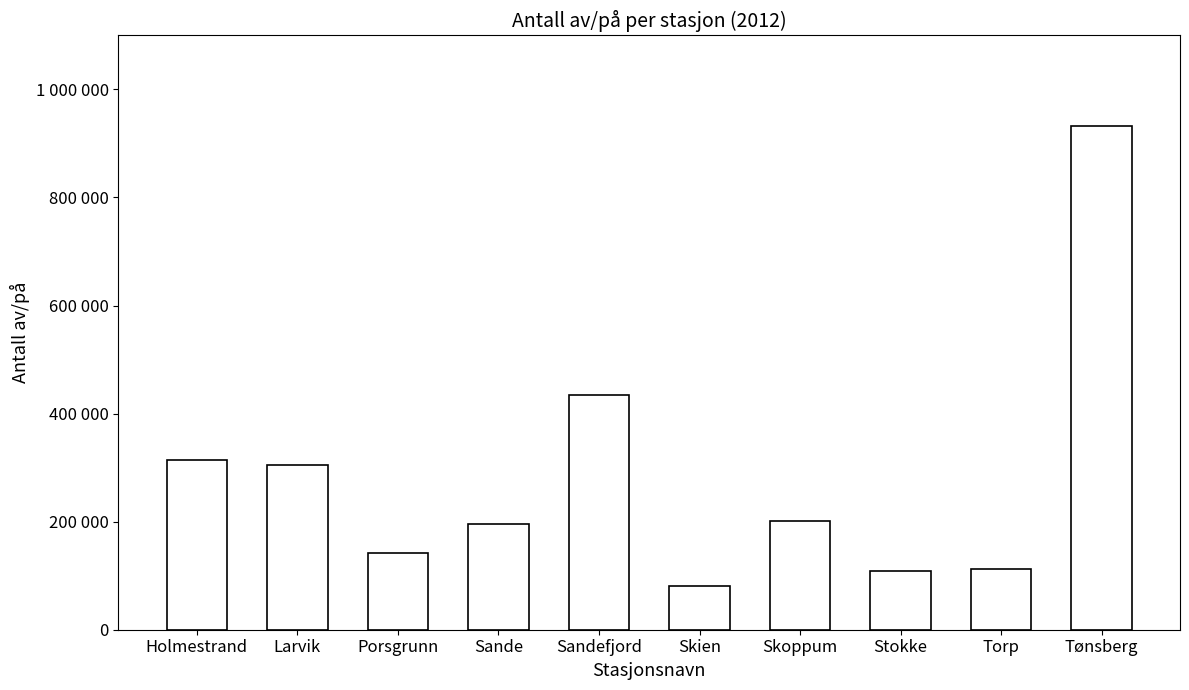

Reading left to right, list all the values displayed in this chart.

314525	304197	141379	194755	434447	80101	200669	109481	113162	931728